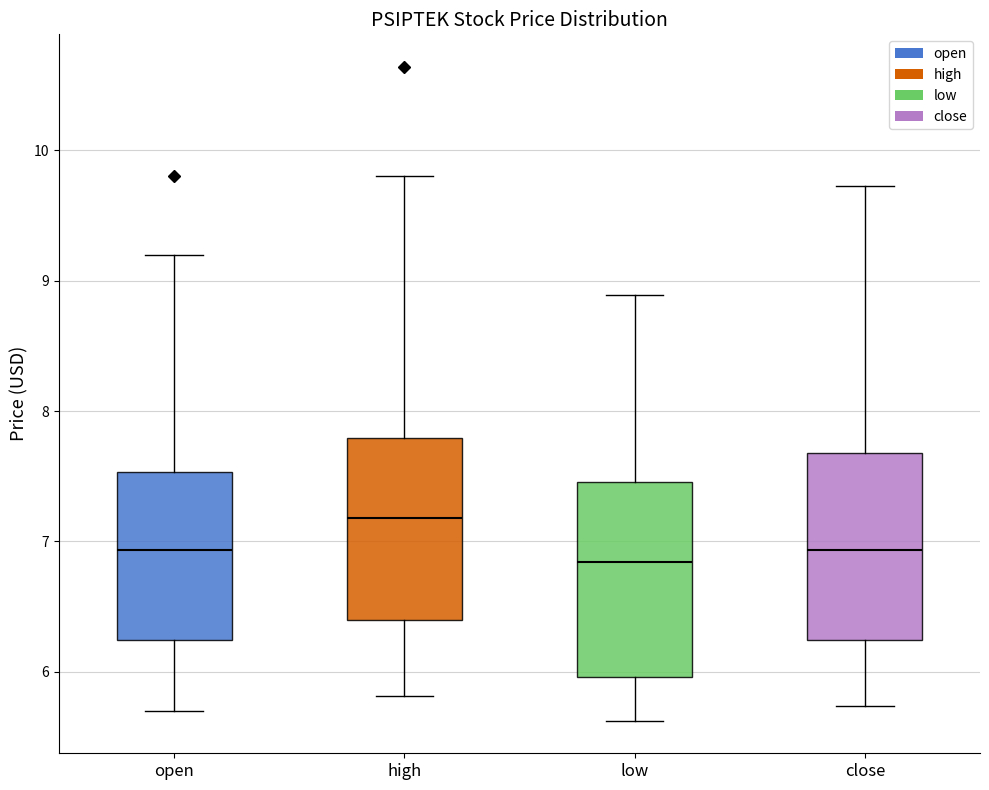

Reading left to right, transcribe this box plot: for each box, give where its median line is, the range the box spans, and where its two whiskers end, as read against the y-axis. The values are not printed on the chart, so give them approximately, as read against the axis.

open: median 6.9, box 6.2 to 7.5, whiskers 5.7 to 9.2
high: median 7.2, box 6.4 to 7.8, whiskers 5.8 to 9.8
low: median 6.8, box 6.0 to 7.5, whiskers 5.6 to 8.9
close: median 6.9, box 6.2 to 7.7, whiskers 5.7 to 9.7